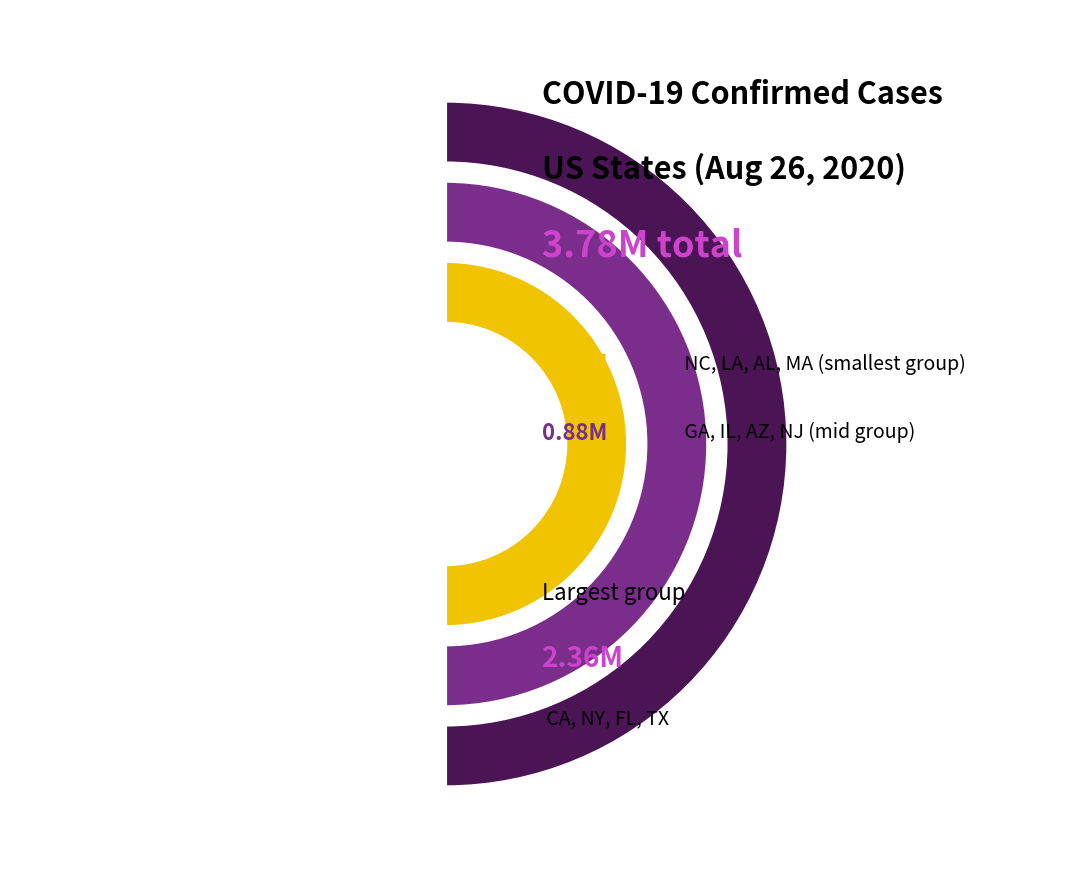

How much of the chart is everything except Illinois?

94.0%